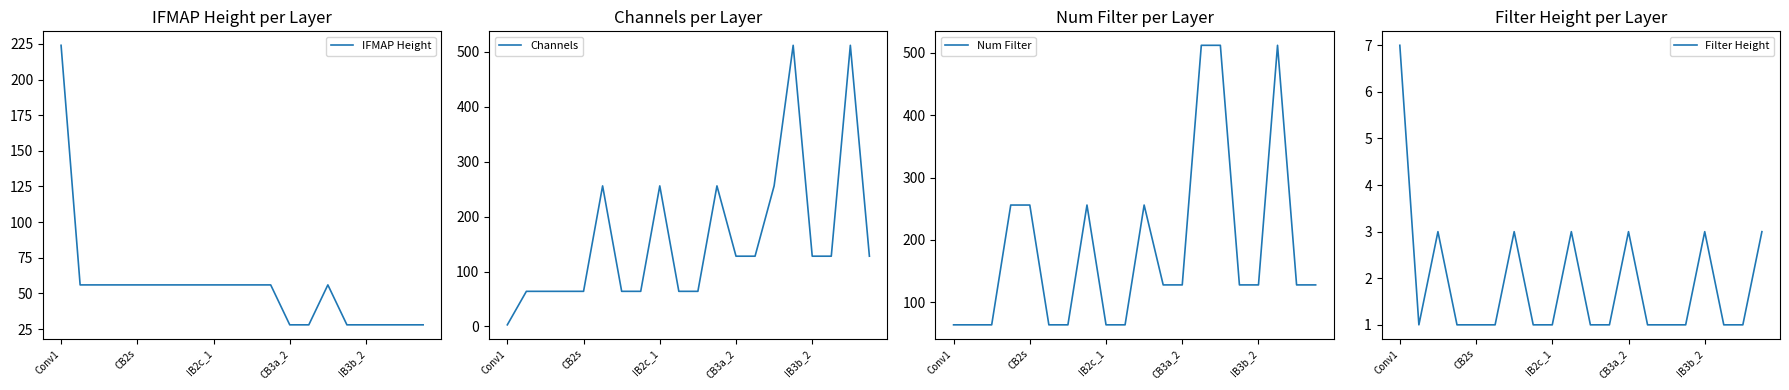

Between 7 and 14, which series saw the biggest shift?

Num Filter